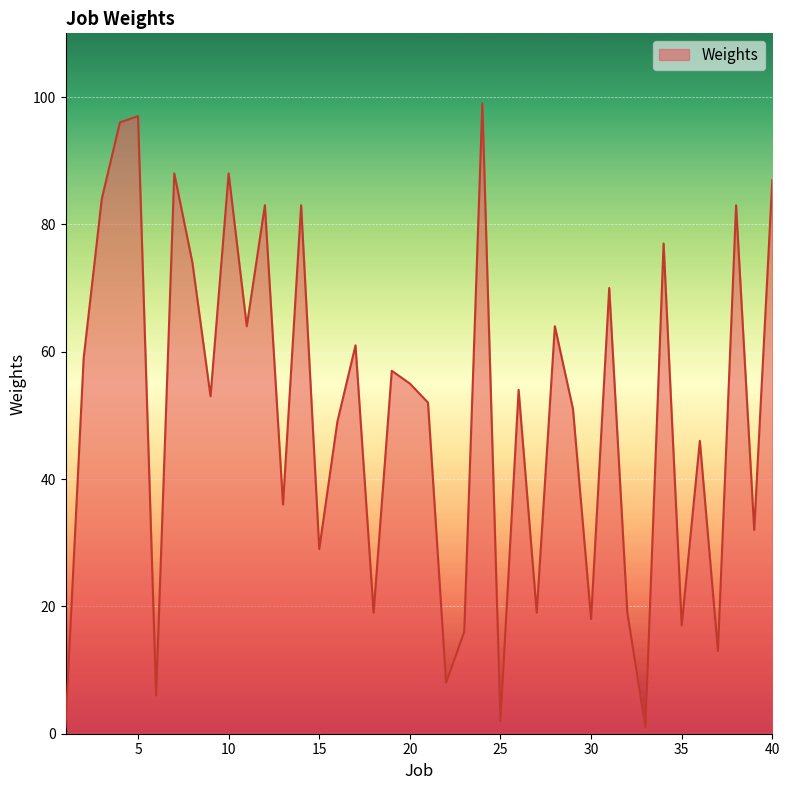

What is the difference between the maximum and minimum values?

98